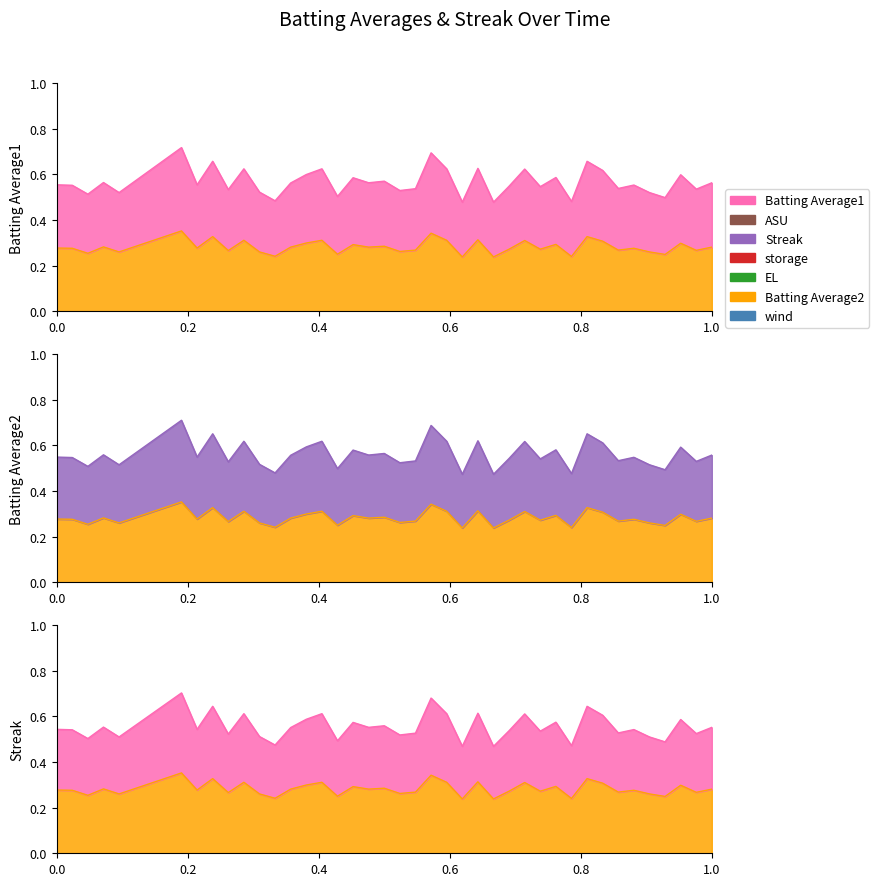

Does the chart display data point markers on the line(s)?

No